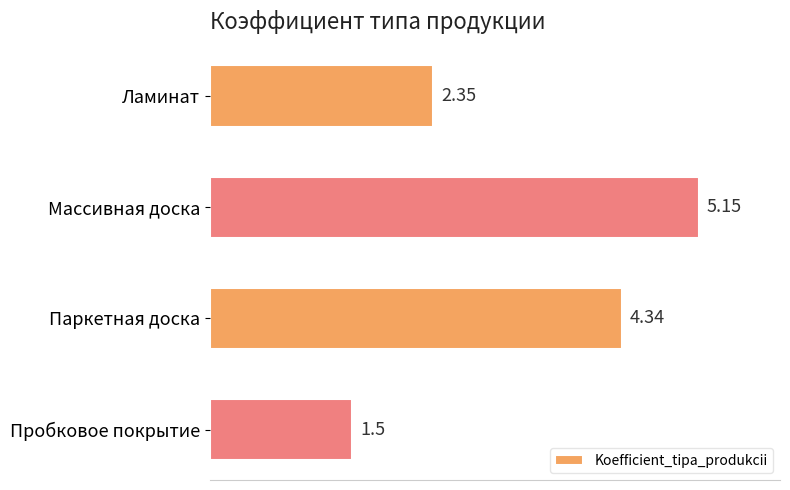

What is the label of the 4th bar from the bottom?

Ламинат